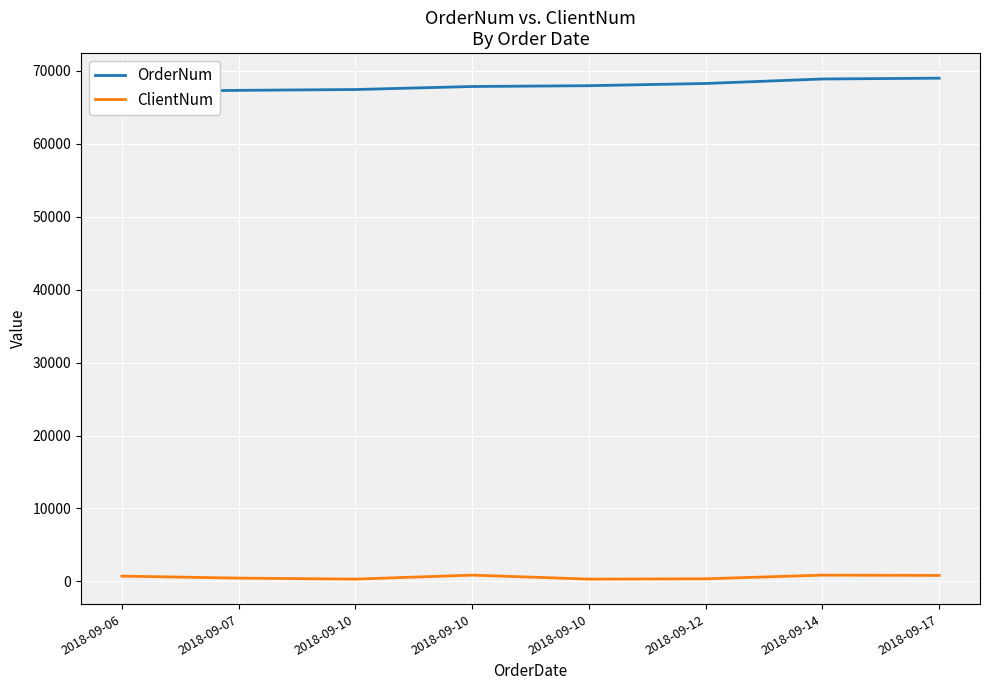

Which has a higher value, 2018-09-10 or 2018-09-17?

2018-09-17